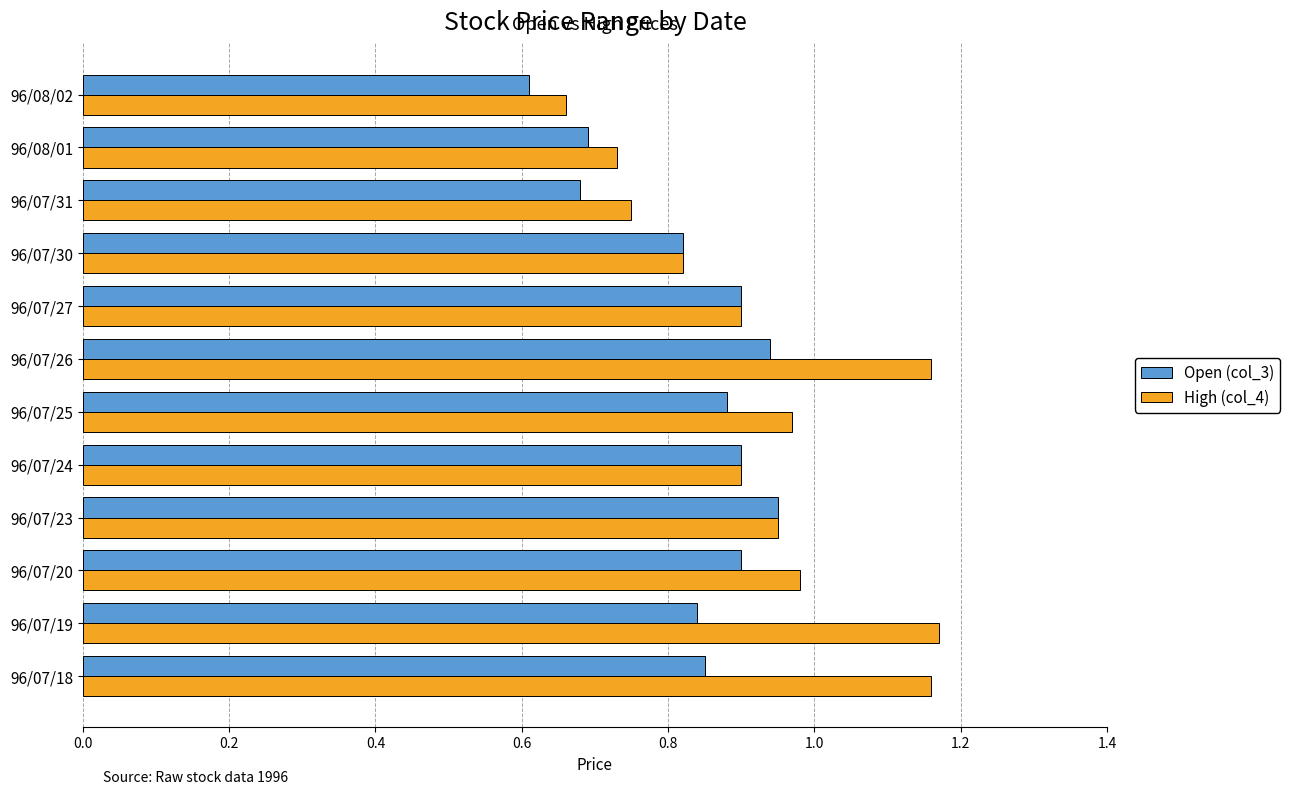

Which series has the largest range (max minus min)?

High (col_4)